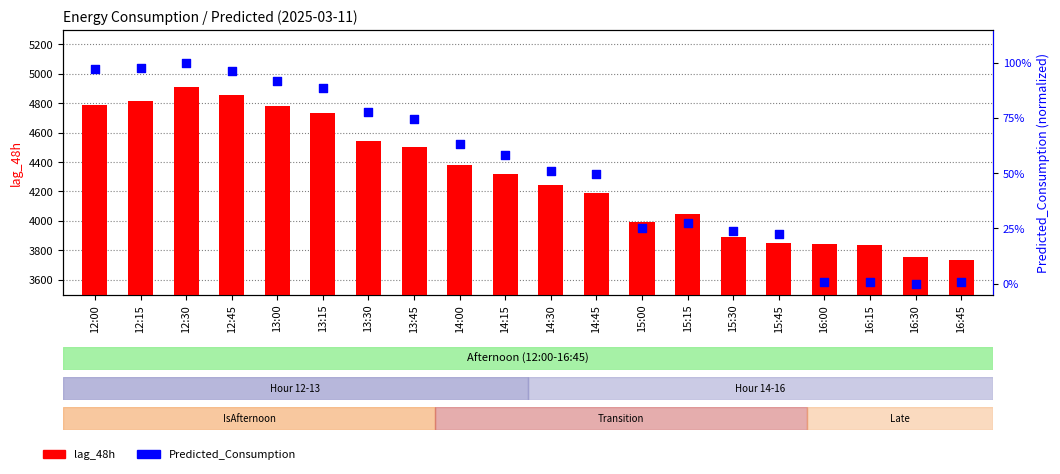

Which series has the largest total across all categories?

lag_48h